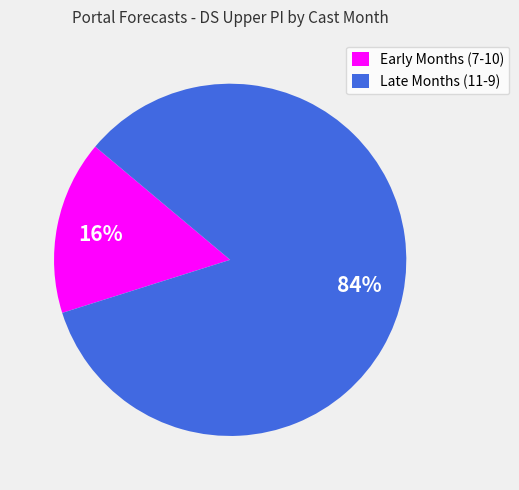

To the nearest percent, what is the difference between the largest and smallest slice percentages?

68%